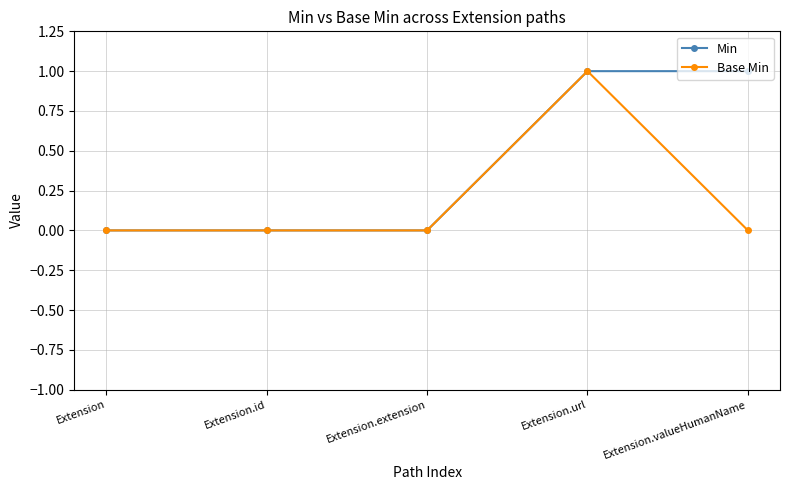

At Extension.valueHumanName, list the series in order from largest to smallest.

Min, Base Min